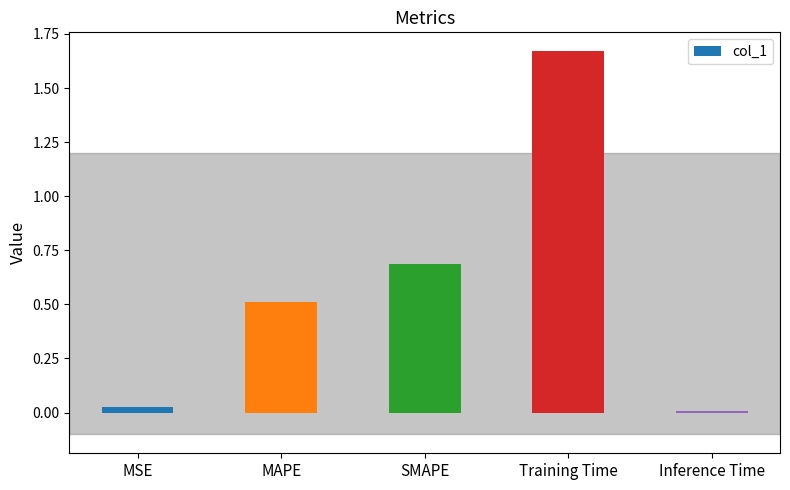

Rank the categories by value from highest to lowest.

Training Time, SMAPE, MAPE, MSE, Inference Time